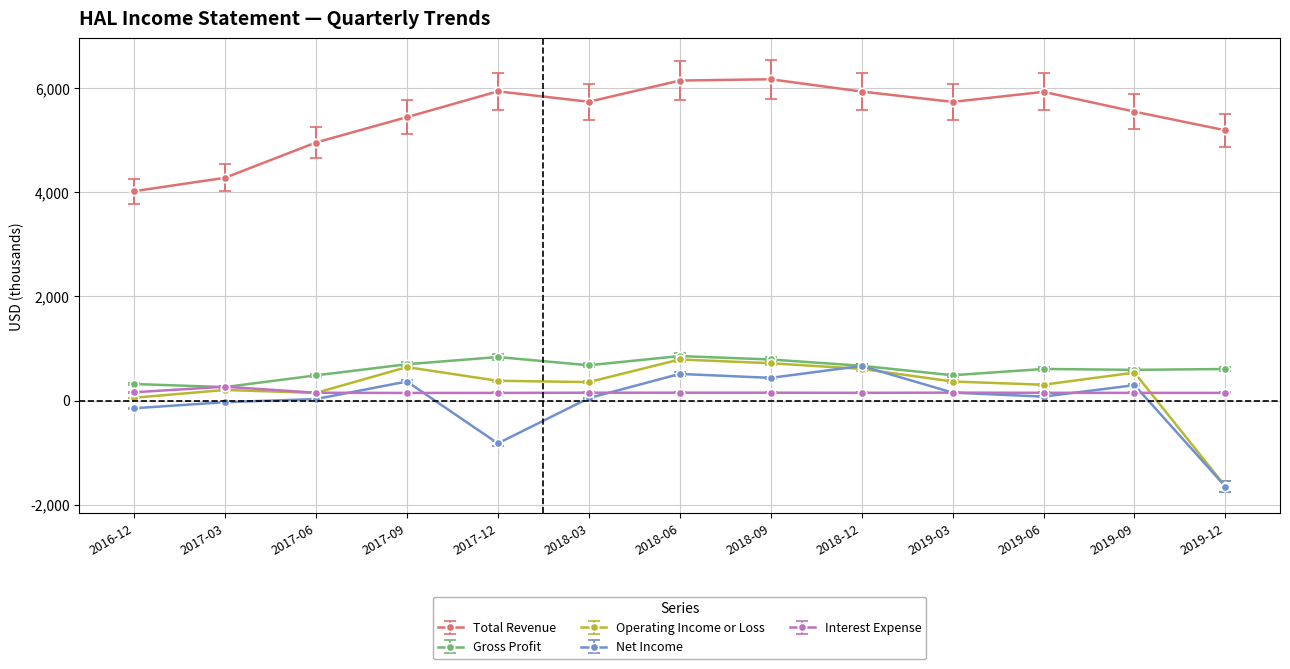

How many lines are shown in the chart?

5